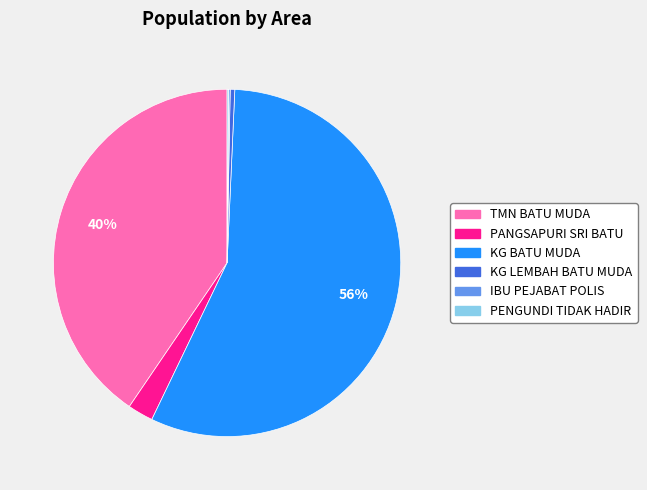

The KG BATU MUDA slice represents 71% of the pie. True or false?

False